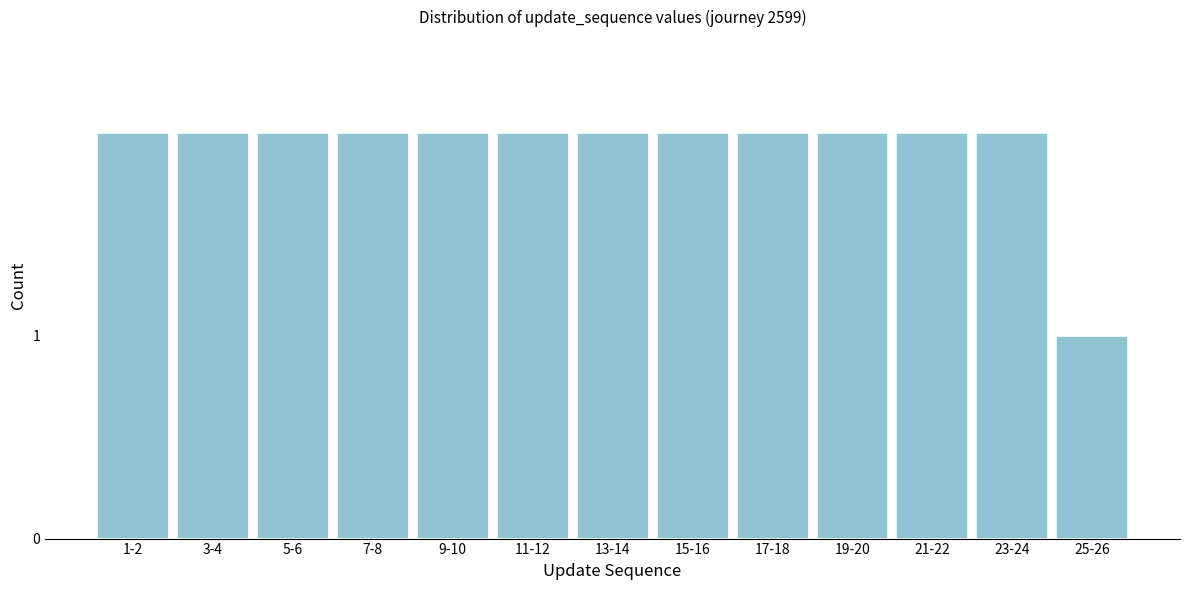

Reading left to right, extract all data points from this chart.

2	2	2	2	2	2	2	2	2	2	2	2	1